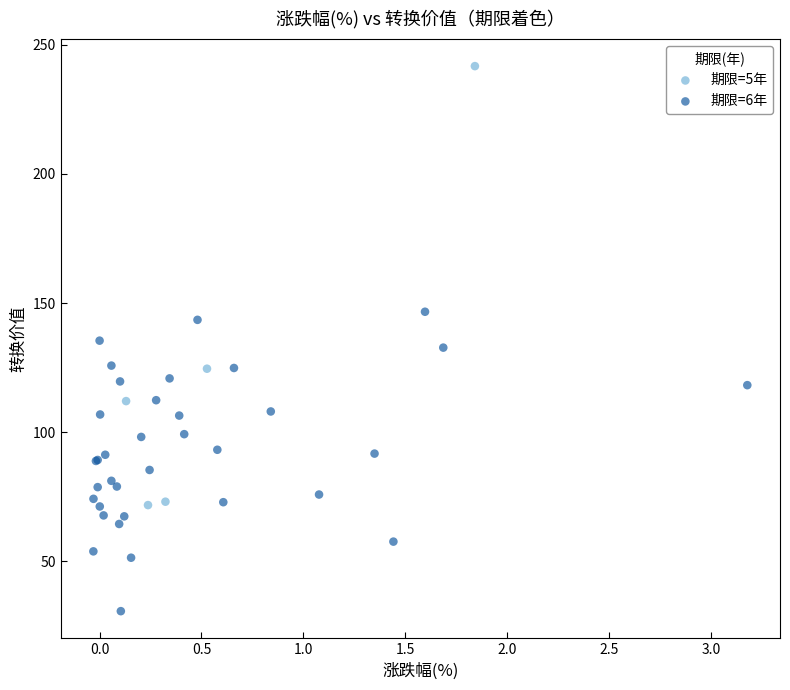

Which series contains the highest Y value?

期限=5年